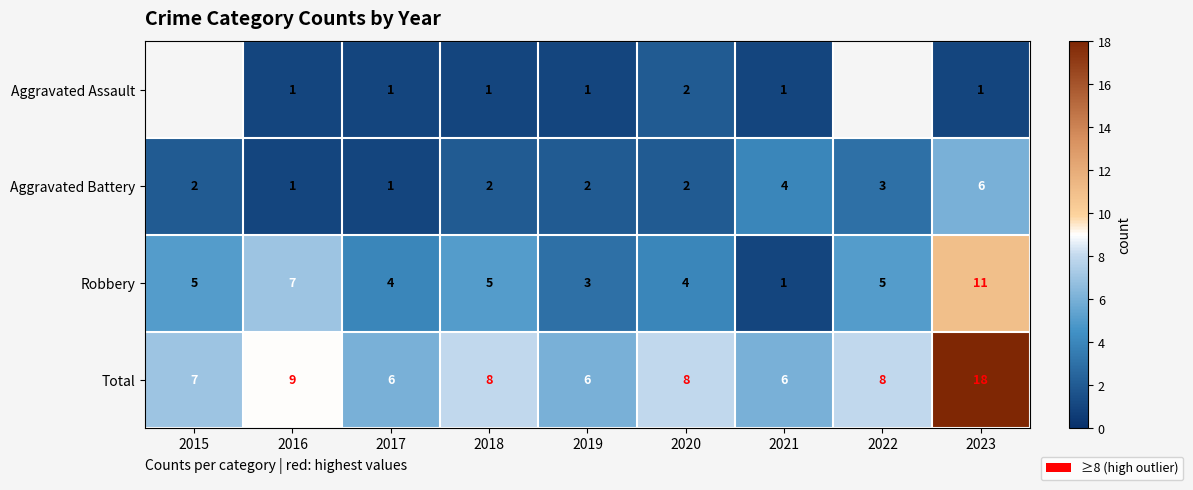

What is the maximum value for Aggravated Battery?

6